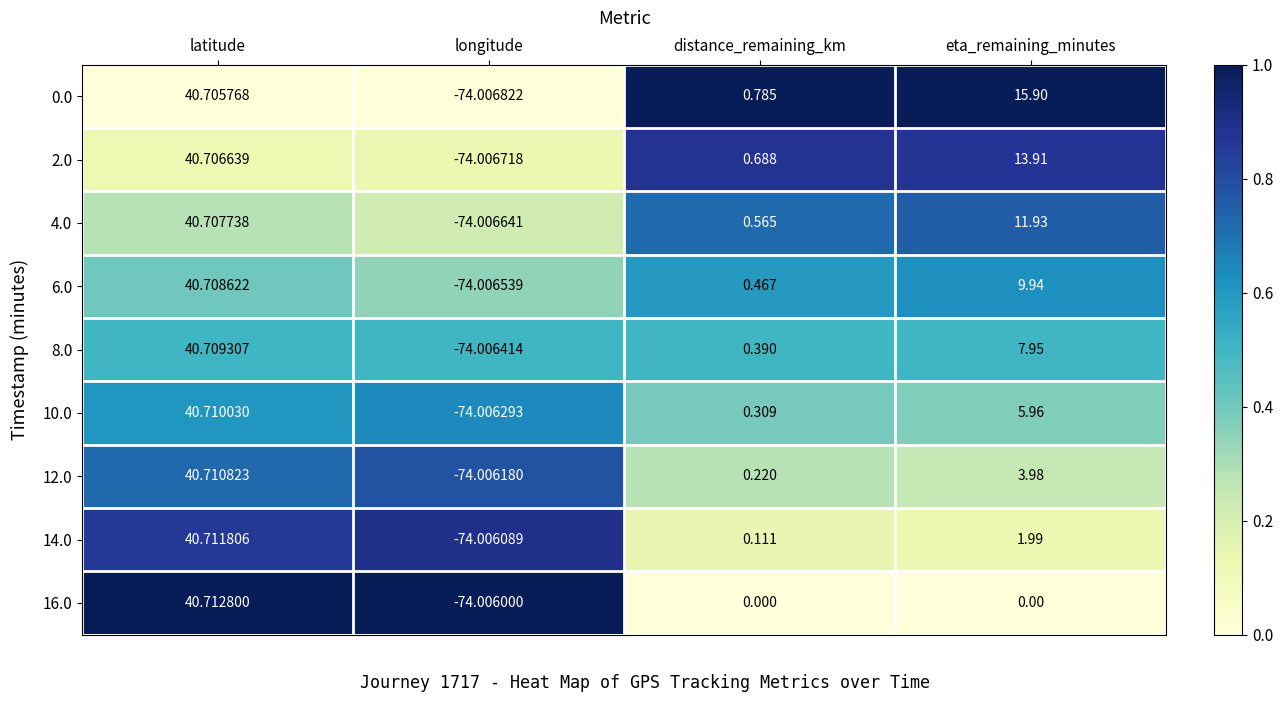

Rank the categories by 8.0 value from lowest to highest.

longitude, distance_remaining_km, eta_remaining_minutes, latitude